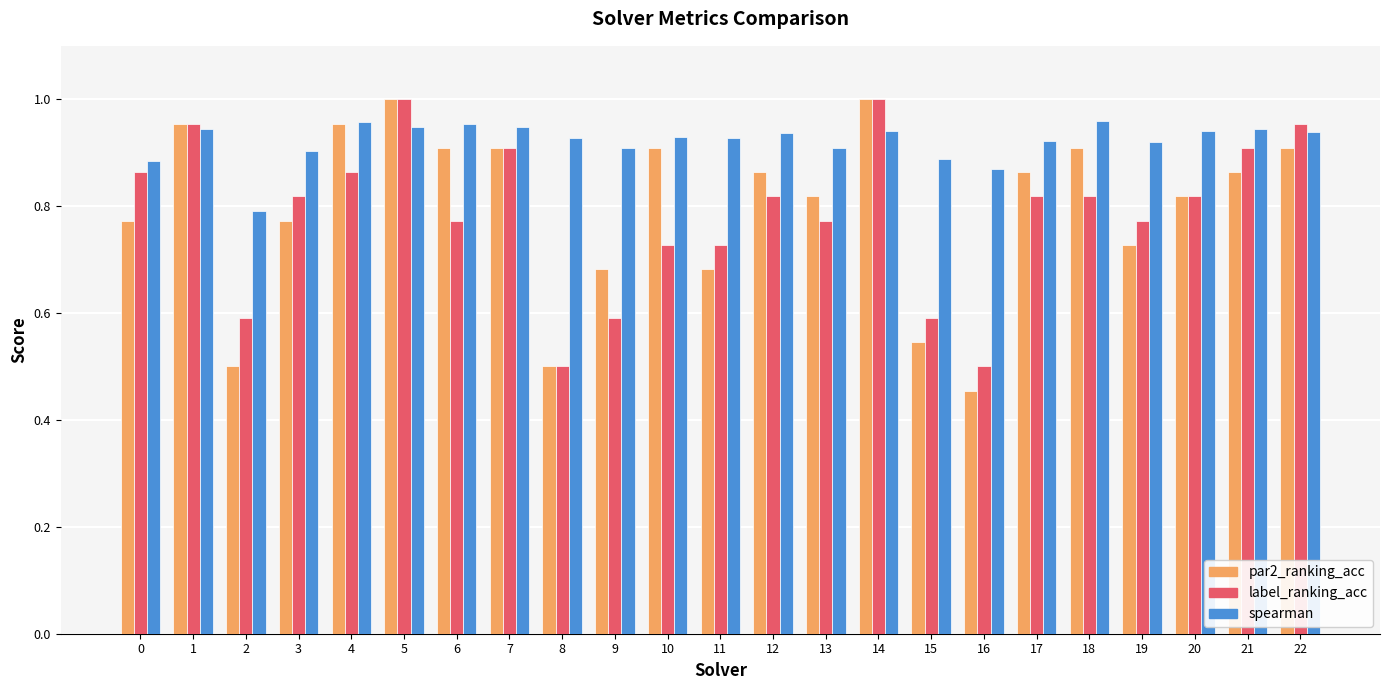

Which series has the largest total across all categories?

spearman